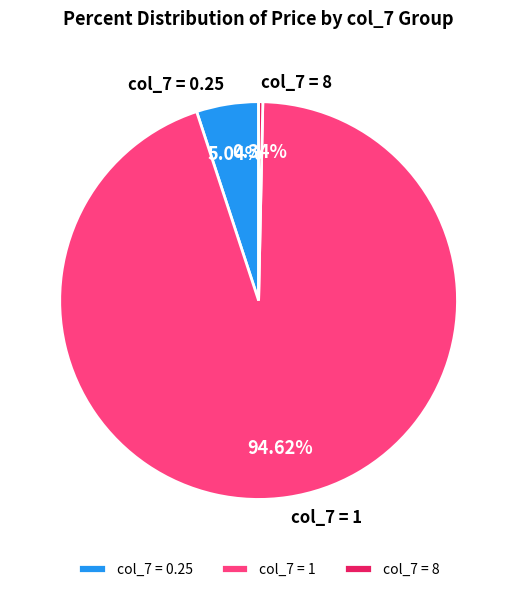

How many segments does this pie chart have?

3